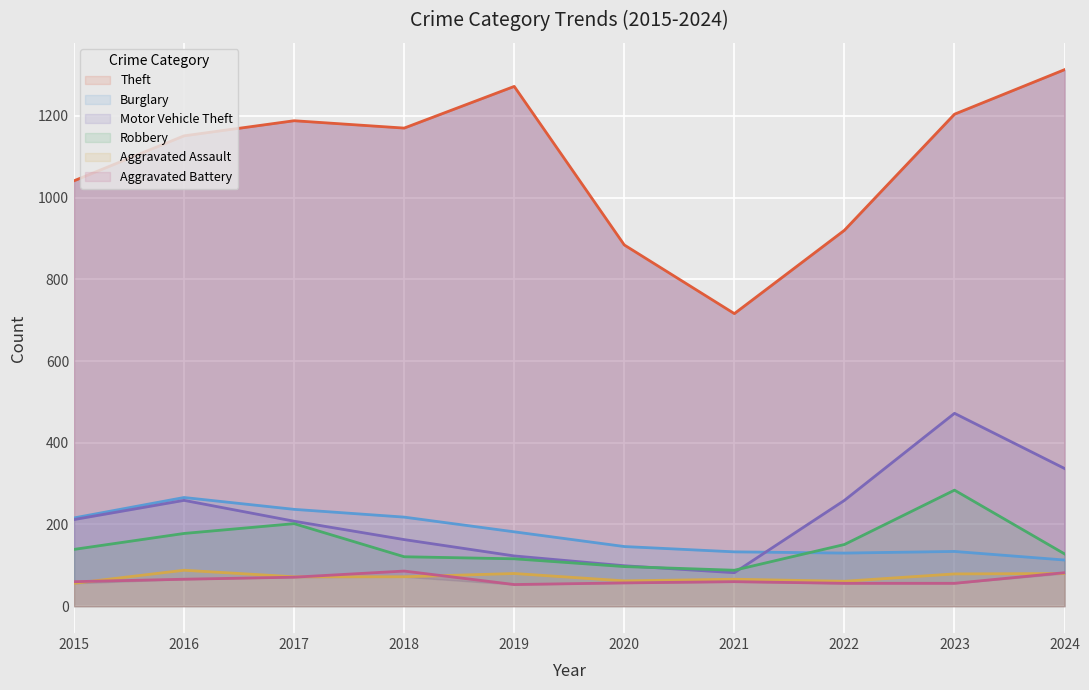

True or false: Theft has a value of 1272 at 2019.

True